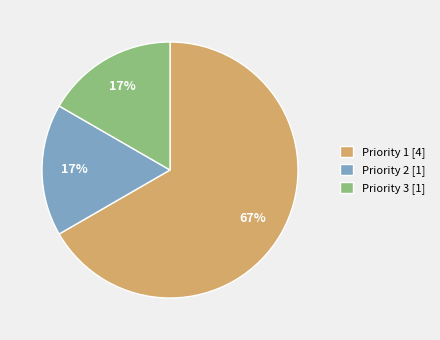

To the nearest percent, what is the combined percentage of Priority 1 [4] and Priority 3 [1]?

83%